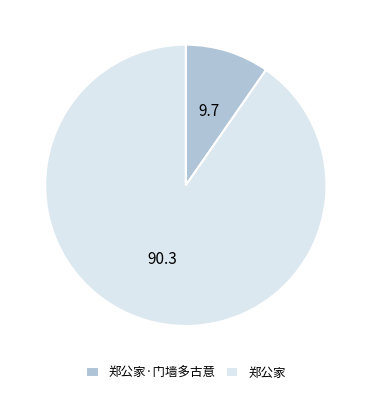

How many segments does this pie chart have?

2